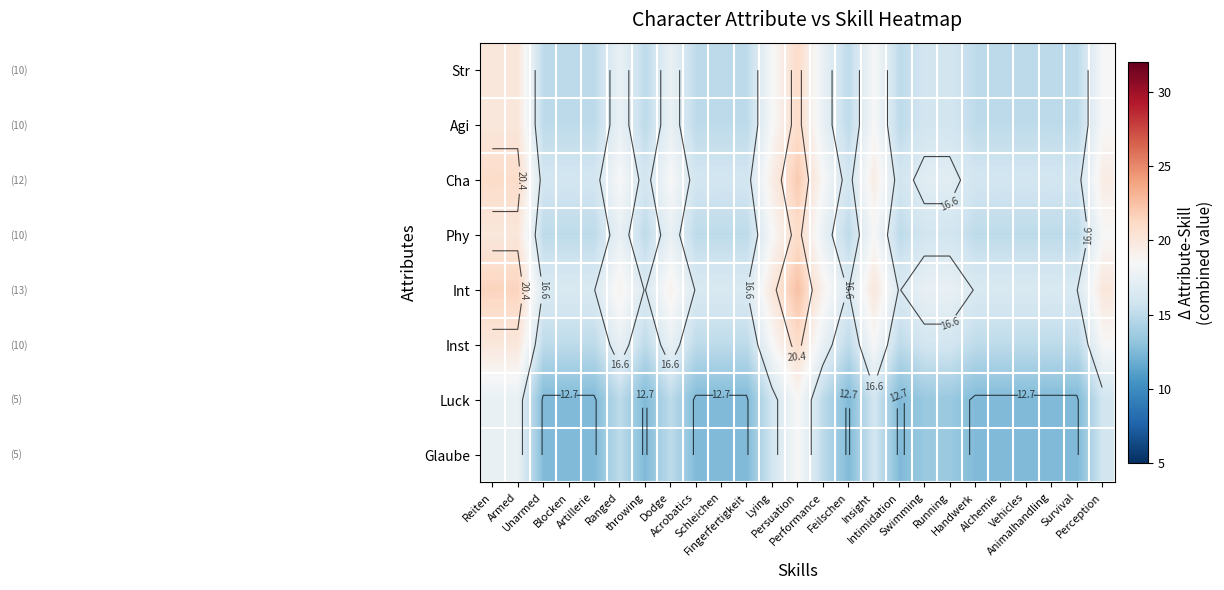

Is it true that Inst equals 17.5 at Dodge?

True